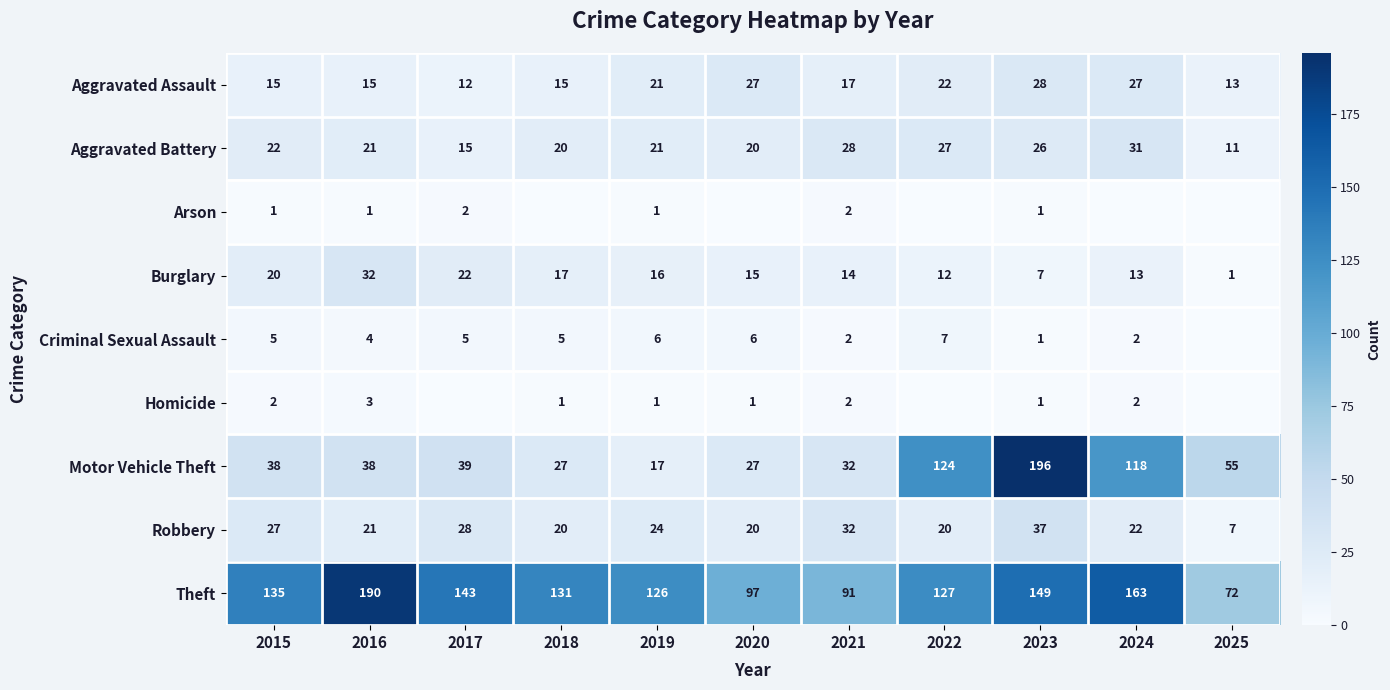

Is the value of Burglary at 2020 greater than the value of Robbery at 2015?

No